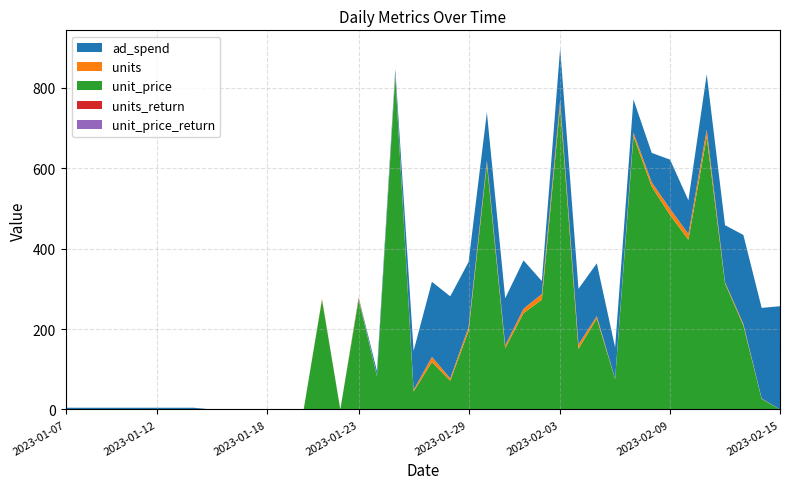

Reading left to right, what are all the values shown in this chart?

ad_spend: 4.2	4.2	4.2	4.2	4.2	4.2	4.2	4.2	0.0	0.0	0.0	0.0	0.0	0.0	0.0	0.0	2.0	11.3	11.3	97.2	186.8	204.1	161.8	120.5	117.3	120.4	32.1	128.9	138.2	131.4	77.9	82.4	73.2	122.2	83.8	137.8	142.0	221.2	225.6	256.8
units: 0.0	0.0	0.0	0.0	0.0	0.0	0.0	0.0	0.0	0.0	0.0	0.0	0.0	0.0	2.0	0.0	4.0	1.0	5.0	4.0	13.0	6.0	10.0	8.0	7.0	11.0	14.0	15.0	11.0	6.0	1.0	9.0	11.0	16.0	14.0	18.0	3.0	4.0	1.0	0.0
unit_price: 0.0	0.0	0.0	0.0	0.0	0.0	0.0	0.0	0.0	0.0	0.0	0.0	0.0	0.0	273.2	0.0	273.2	83.0	830.4	44.6	117.9	71.3	195.1	610.6	152.5	239.5	273.2	754.5	150.9	226.2	75.5	679.9	554.2	483.4	422.5	678.3	313.5	209.0	26.1	0.0
units_return: 0.0	0.0	0.0	0.0	0.0	0.0	0.0	0.0	0.0	0.0	0.0	0.0	0.0	0.0	0.0	0.0	0.0	0.0	0.0	0.0	0.0	0.0	0.0	0.0	0.0	0.0	0.0	0.0	0.0	0.0	0.0	0.0	0.0	0.0	0.0	0.0	0.0	0.0	0.0	0.0
unit_price_return: 0.0	0.0	0.0	0.0	0.0	0.0	0.0	0.0	0.0	0.0	0.0	0.0	0.0	0.0	0.0	0.0	0.0	0.0	0.0	0.0	0.0	0.0	0.0	0.0	0.0	0.0	0.0	0.0	0.0	0.0	0.0	0.0	0.0	0.0	0.0	0.0	0.0	0.0	0.0	0.0